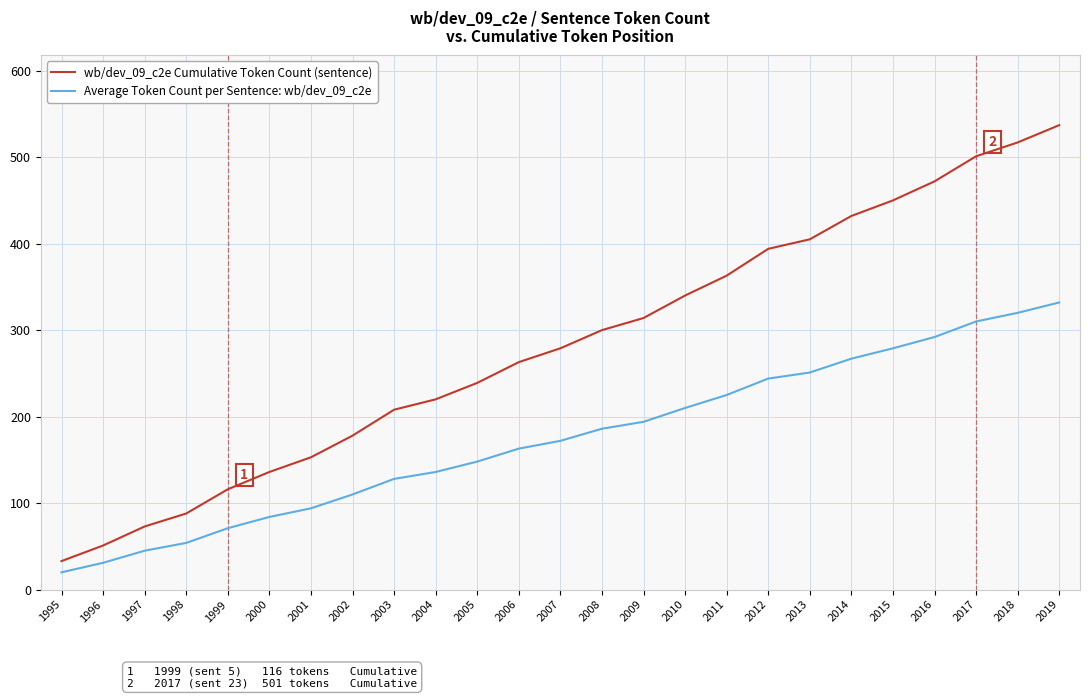

Reading left to right, extract all data points from this chart.

wb/dev_09_c2e Cumulative Token Count (sentence): 1995=33	1996=51	1997=73	1998=88	1999=116	2000=136	2001=153	2002=178	2003=208	2004=220	2005=239	2006=263	2007=279	2008=300	2009=314	2010=340	2011=363	2012=394	2013=405	2014=432	2015=450	2016=472	2017=501	2018=517	2019=537
Average Token Count per Sentence: wb/dev_09_c2e: 1995=20	1996=31	1997=45	1998=54	1999=71	2000=84	2001=94	2002=110	2003=128	2004=136	2005=148	2006=163	2007=172	2008=186	2009=194	2010=210	2011=225	2012=244	2013=251	2014=267	2015=279	2016=292	2017=310	2018=320	2019=332